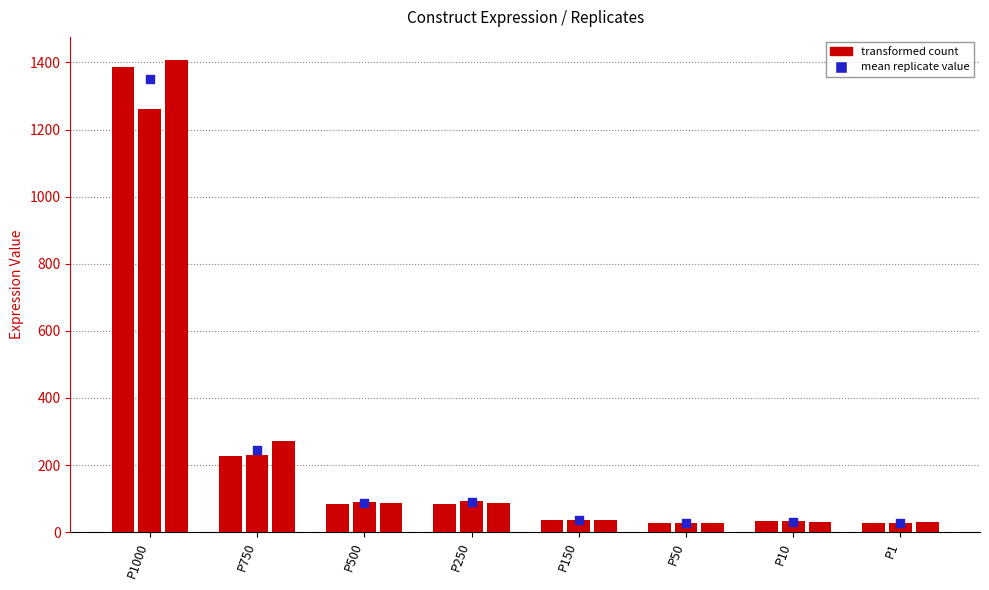

Which series contains the lowest Y value?

Replicate_3